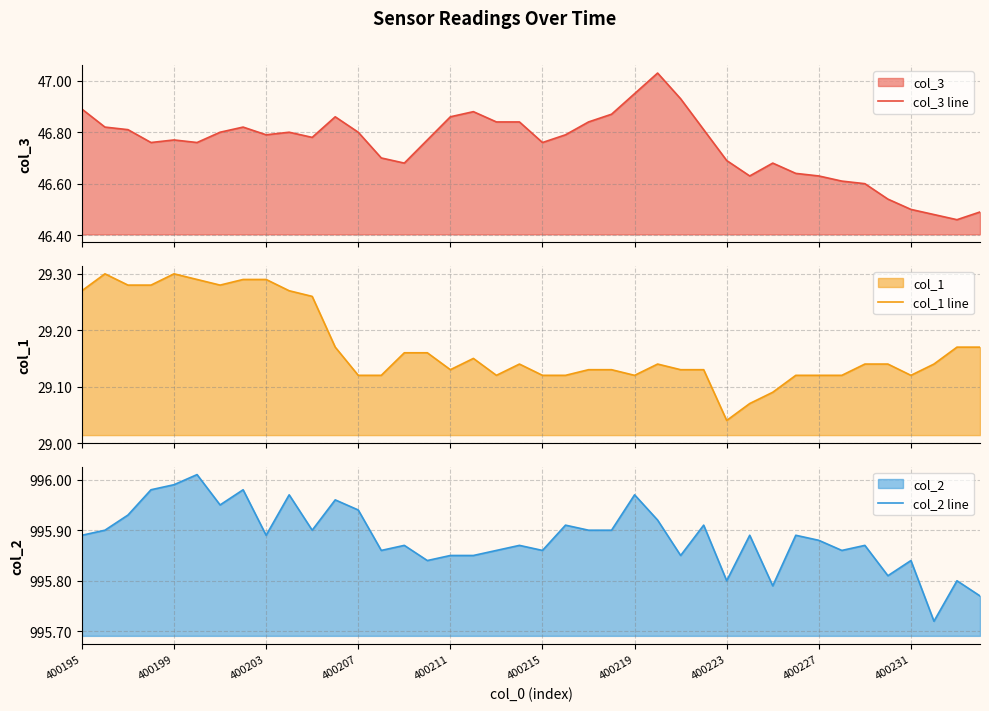

How many lines are shown in the chart?

3